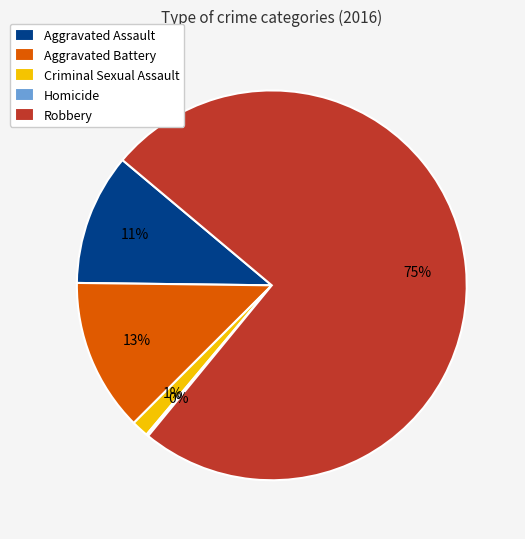

What is the ratio of the value at Aggravated Battery to the value at Aggravated Assault?

1.2